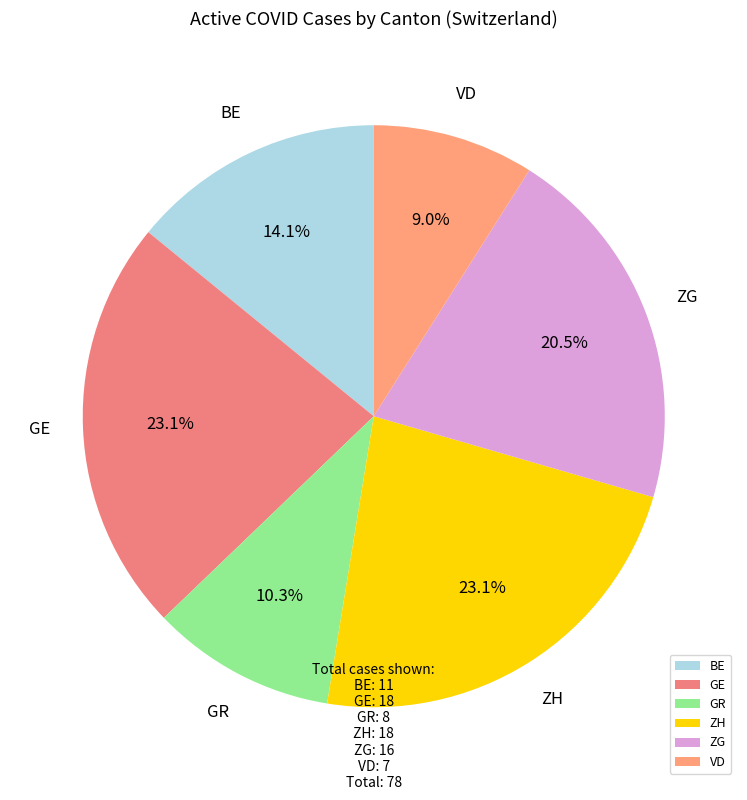

Count the number of slices in the pie.

6